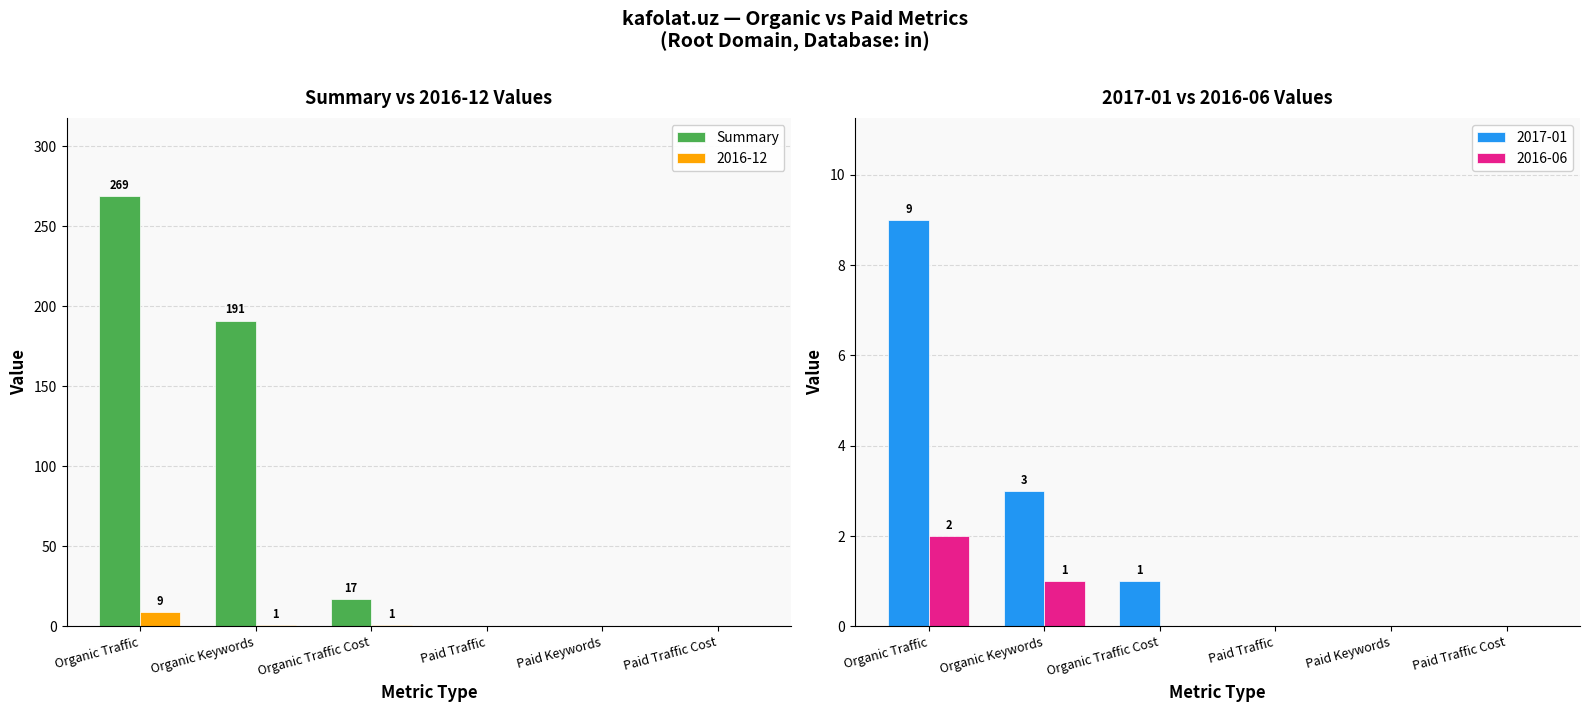

Does the chart contain stacked bars?

No